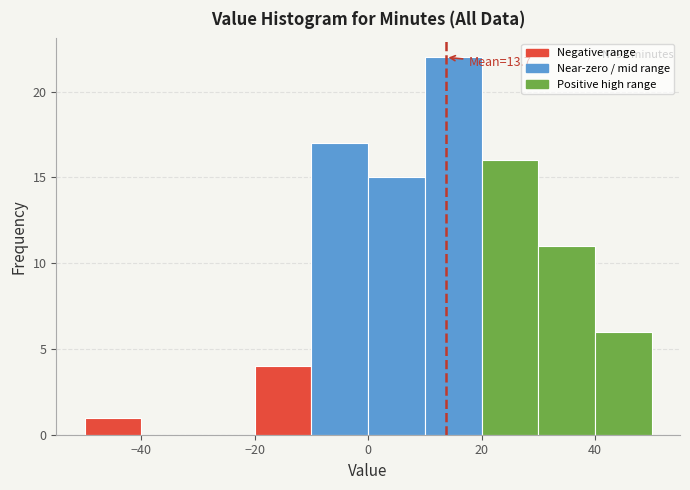

Over which range of the x-axis is the bar tallest?

10 to 20